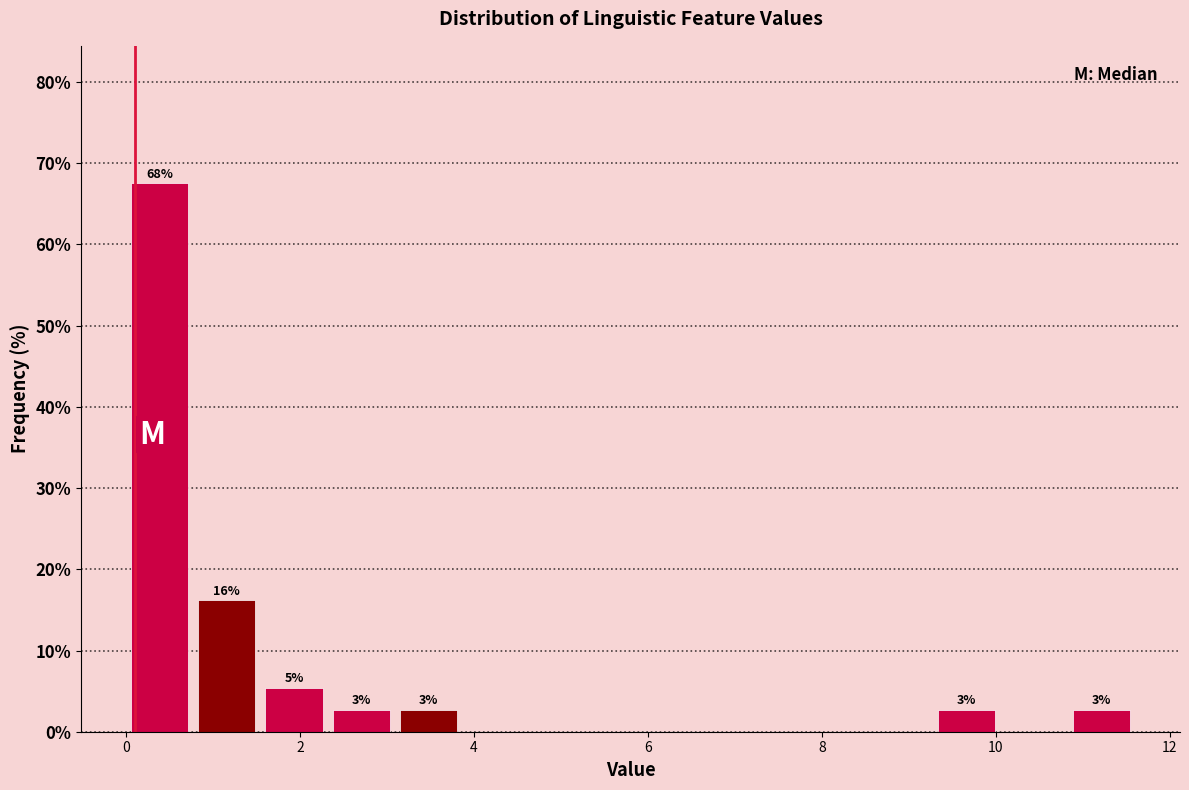

Read against the x-axis, roughly where is the centre of the tallest bar?

0.4